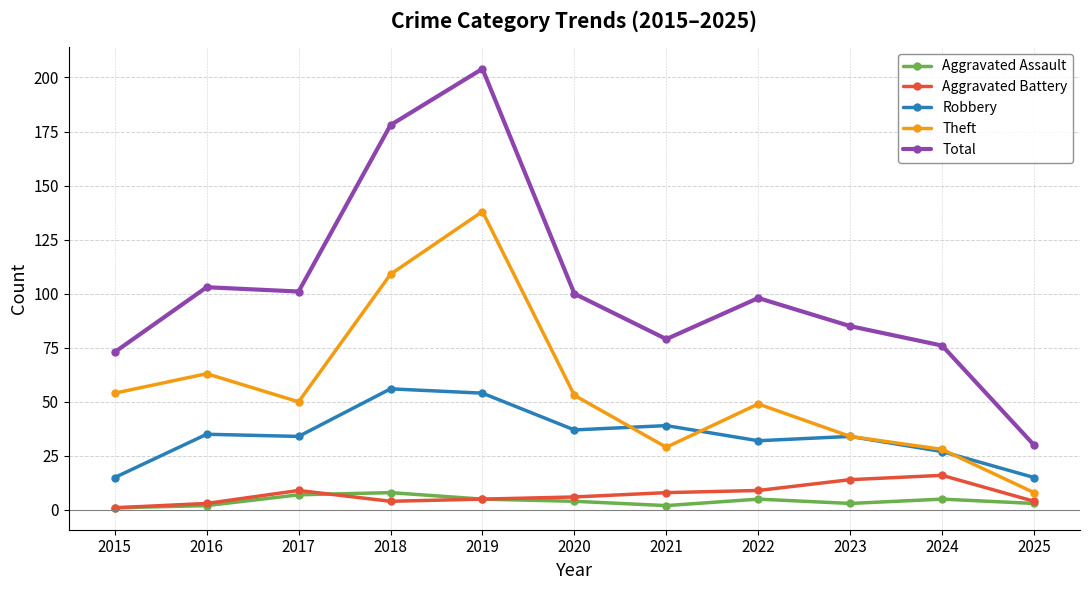

Reading left to right, extract all data points from this chart.

Aggravated Assault: 1	2	7	8	5	4	2	5	3	5	3
Aggravated Battery: 1	3	9	4	5	6	8	9	14	16	4
Robbery: 15	35	34	56	54	37	39	32	34	27	15
Theft: 54	63	50	109	138	53	29	49	34	28	8
Total: 73	103	101	178	204	100	79	98	85	76	30